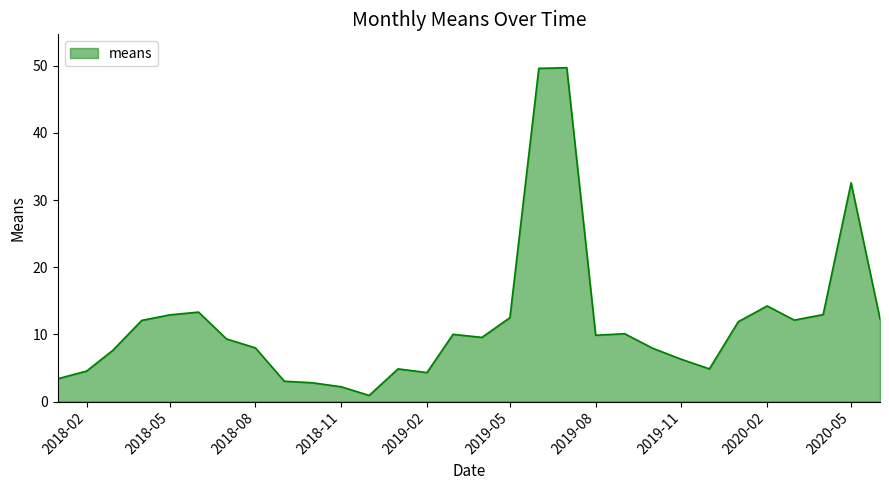

Count the number of categories in the chart.

30